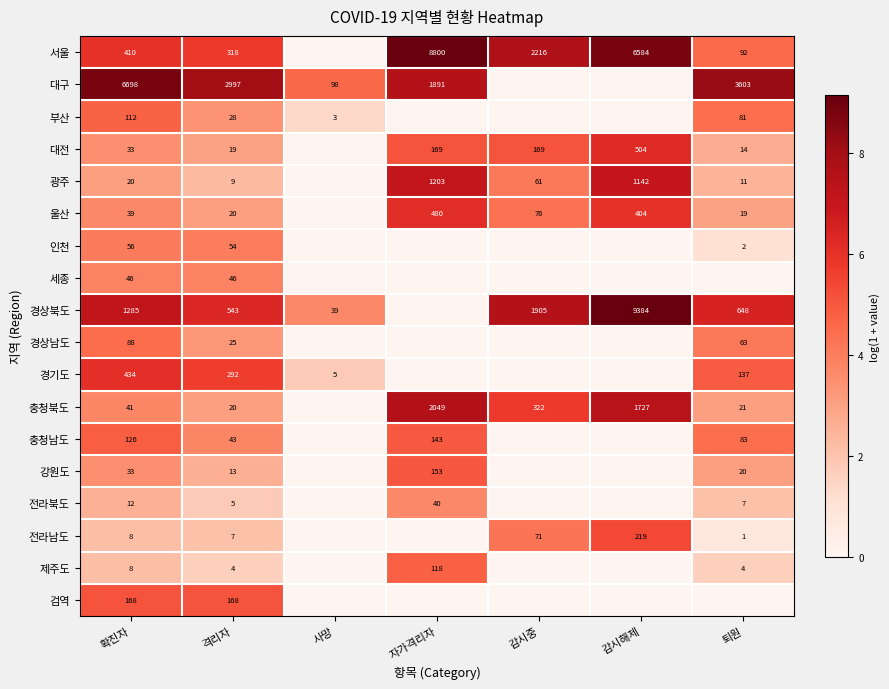

True or false: 경상북도 has a value of 12401 at 감시해제.

False